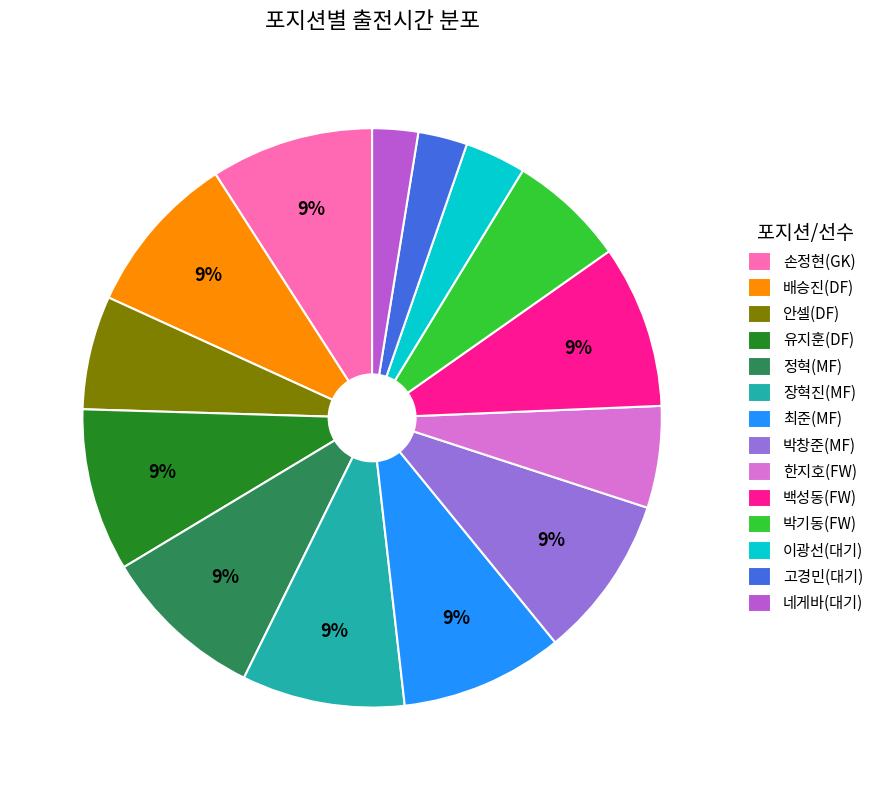

Count the number of slices in the pie.

14